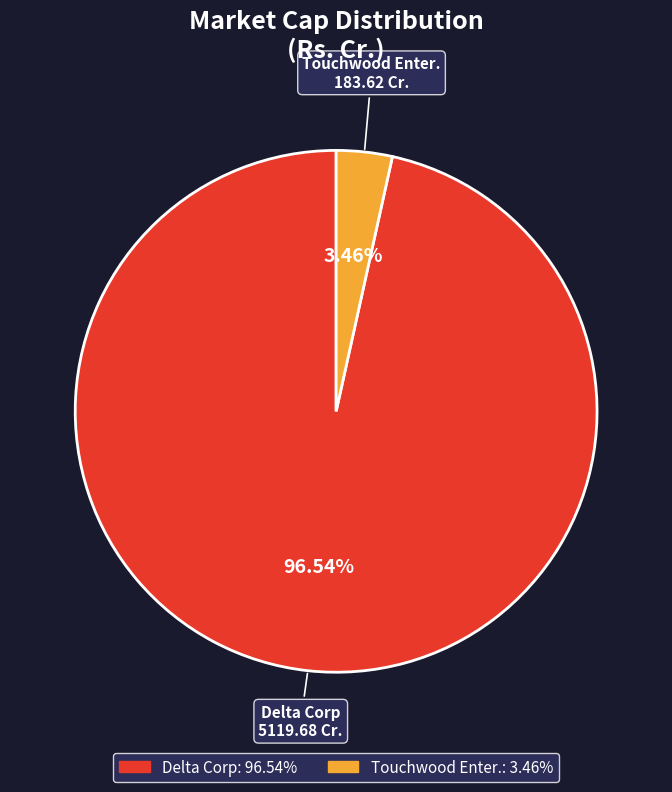

What percentage is the Touchwood Enter. slice, to the nearest percent?

3%